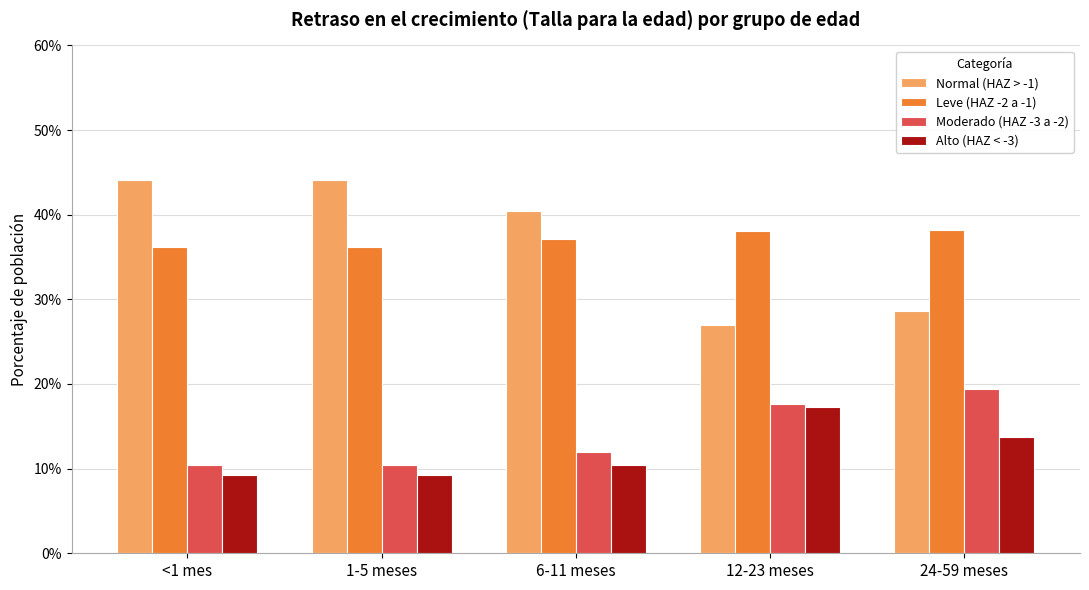

Read the Alto (HAZ < -3) value at <1 mes.

0.1